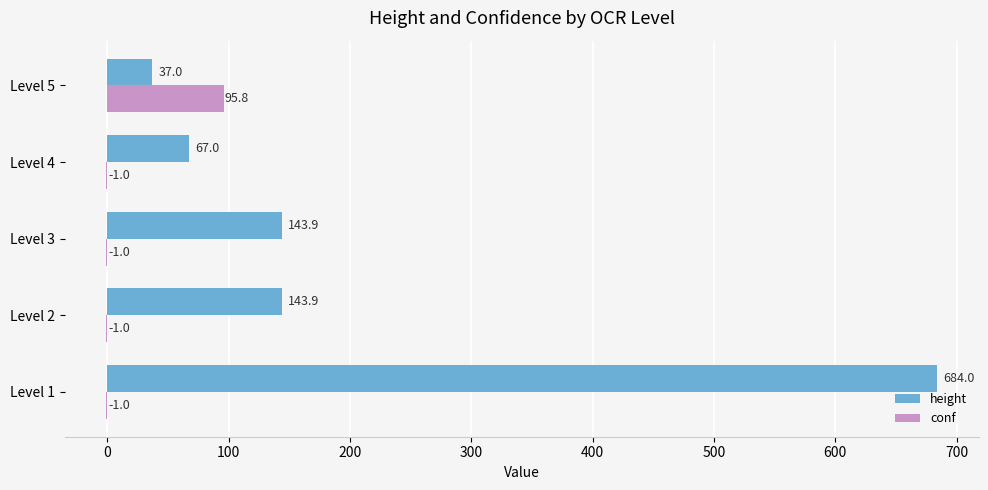

What is the sum of the height values at Level 4 and Level 3?

210.9